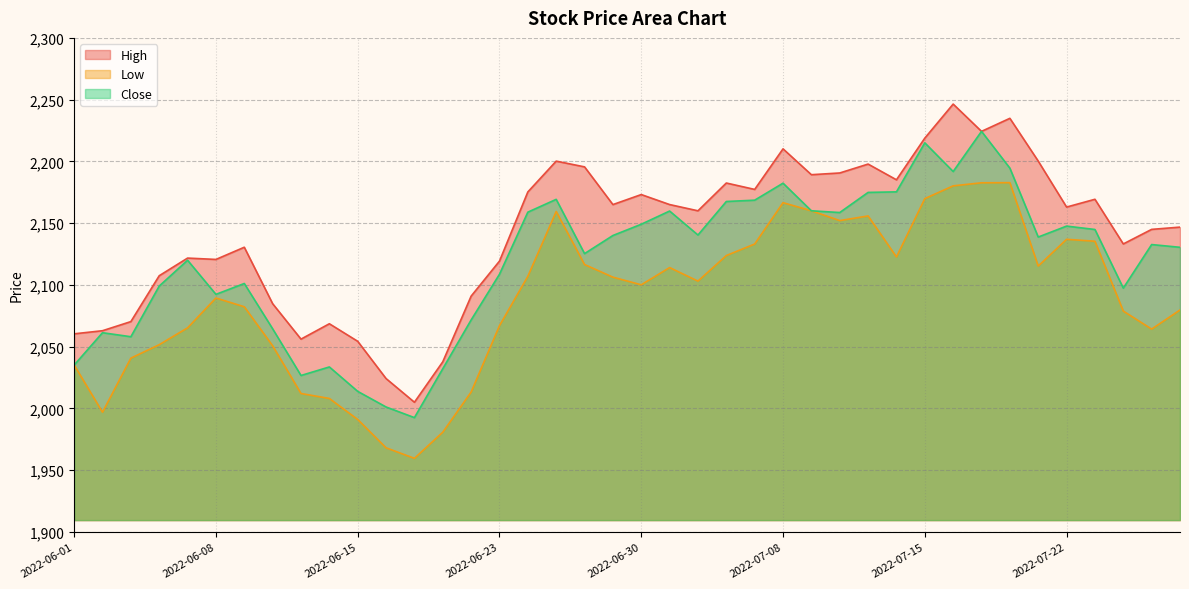

What is the difference between the highest and lowest values at 2022-06-08?

31.2